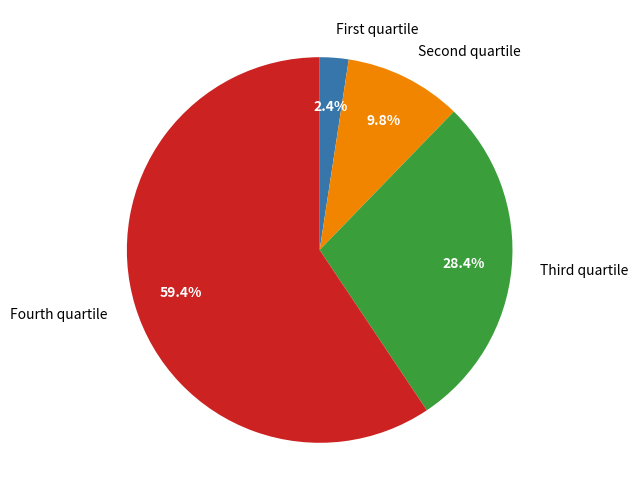

Is there a majority slice in this chart?

Yes